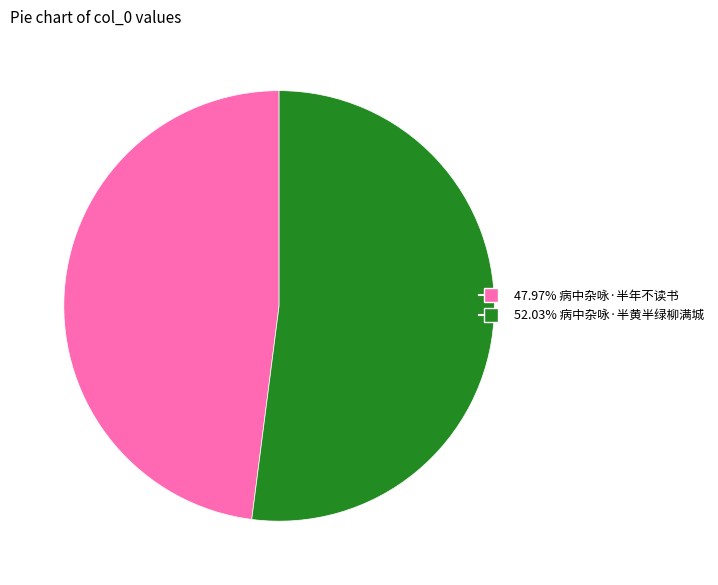

Is there a majority slice in this chart?

Yes